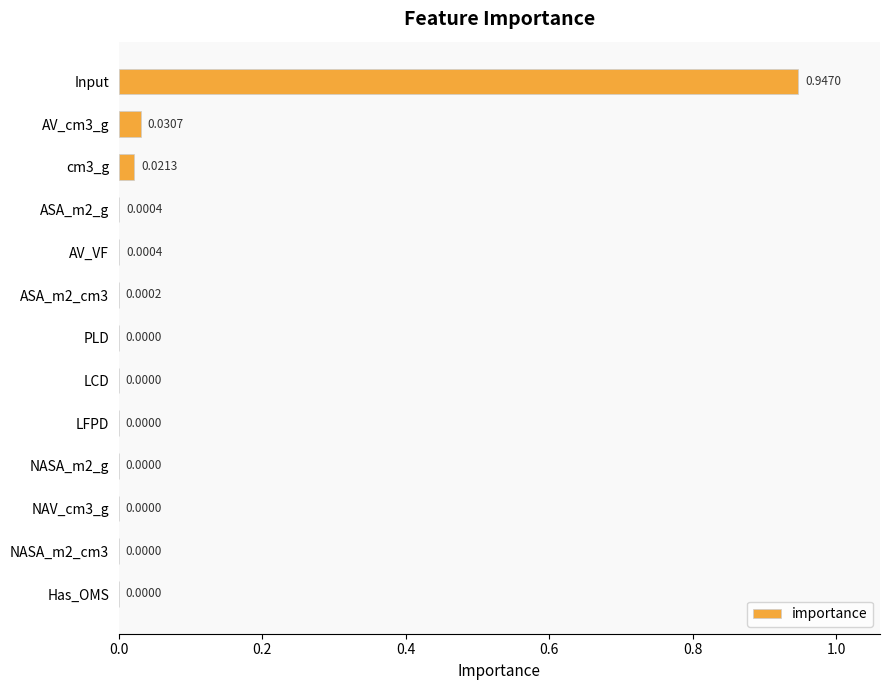

Which label corresponds to the largest value in the chart?

Input